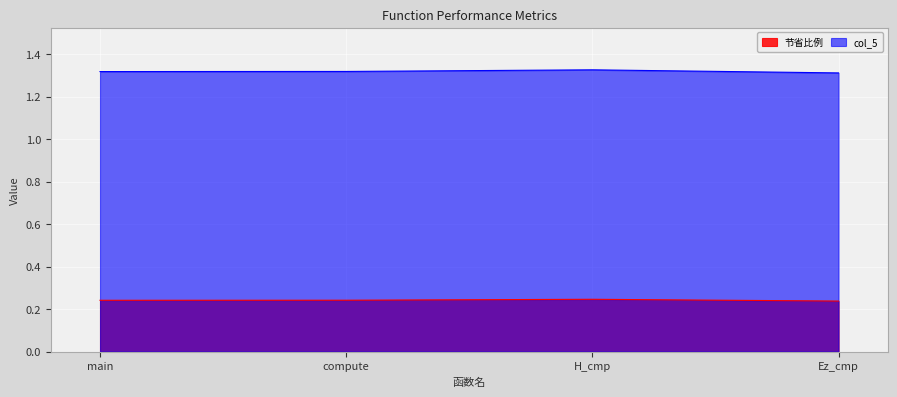

What is the sum of all 节省比例 values?

1.0